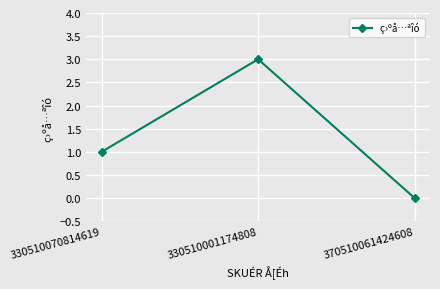

List the labels in order of value, largest first.

330510001174808, 330510070814619, 370510061424608